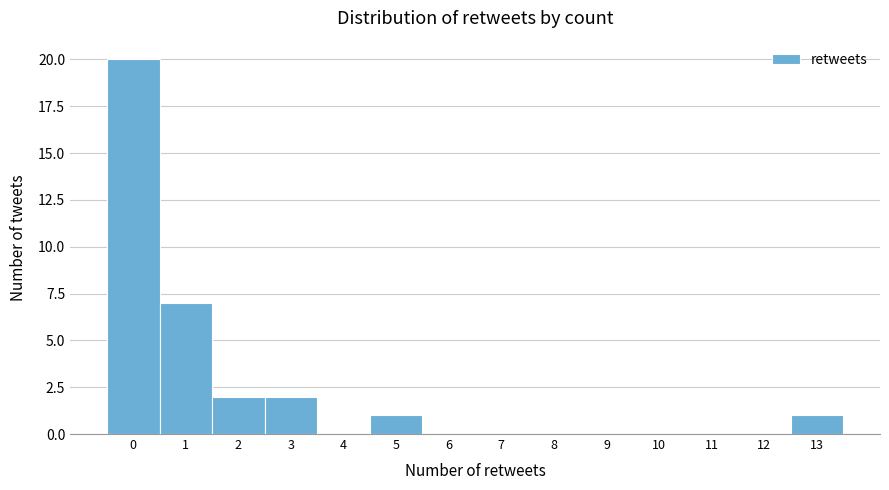

Which range on the x-axis has the tallest bar?

-0.5 to 0.5